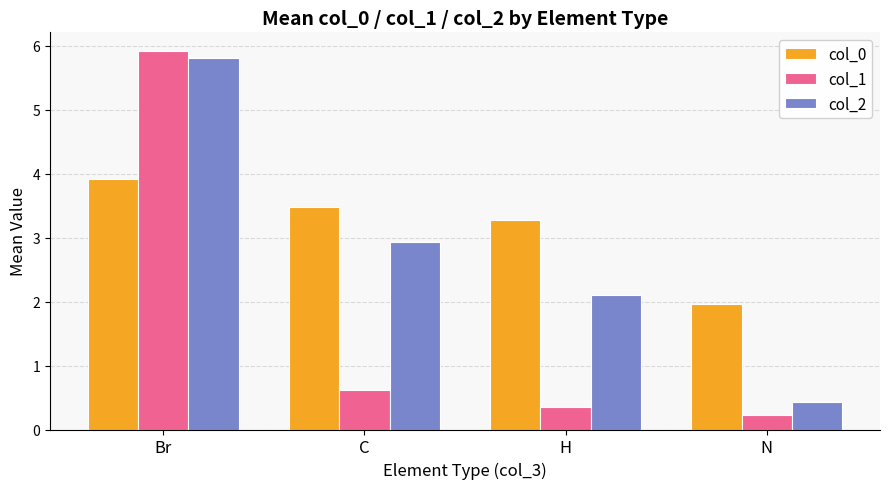

Which label corresponds to the largest value in the chart?

Br